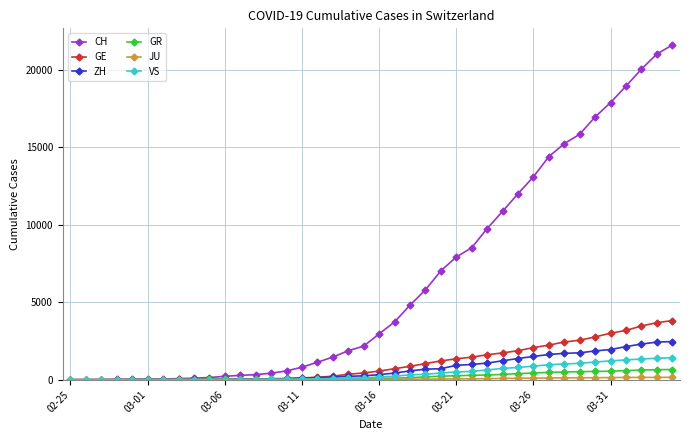

Does the chart display data point markers on the line(s)?

Yes